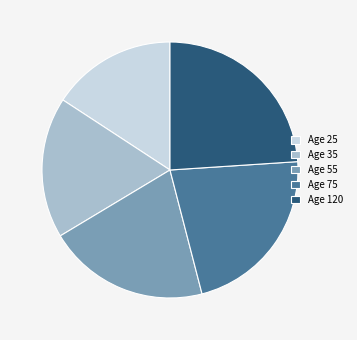

How many segments does this pie chart have?

5